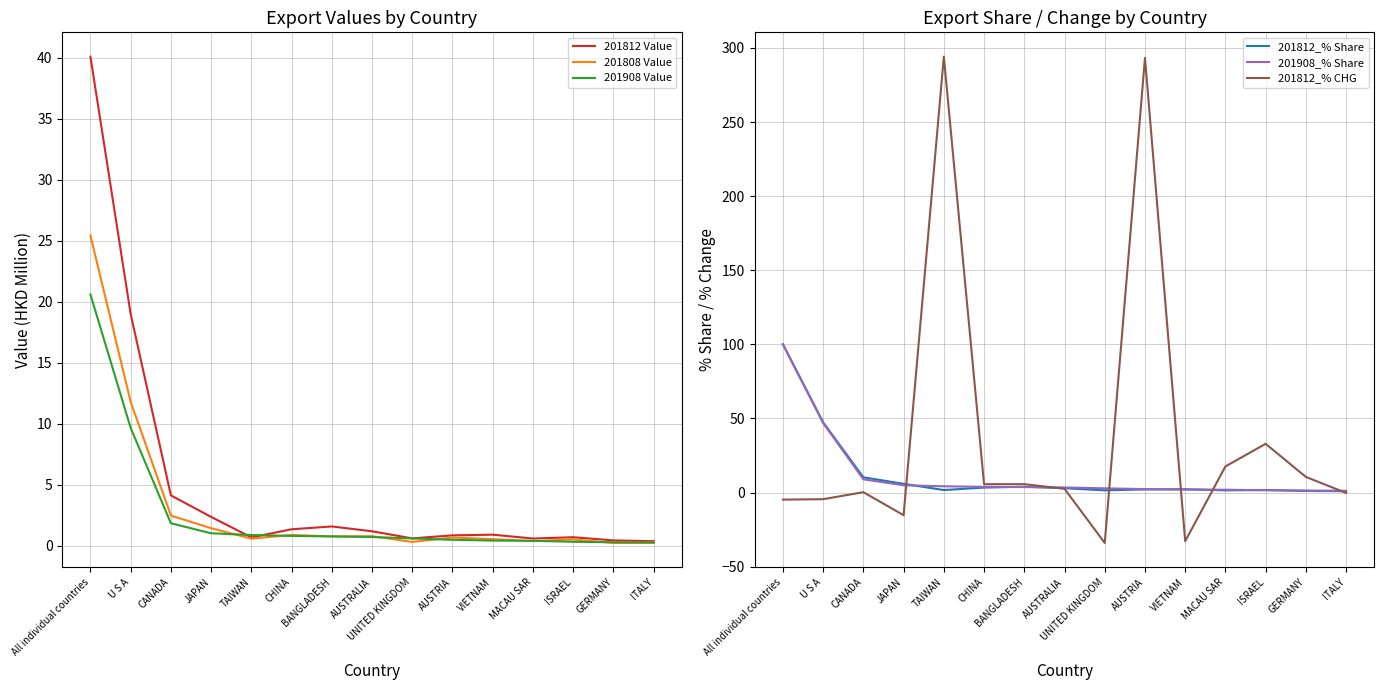

True or false: 201812_% Share and 201908 Value cross at least once.

False